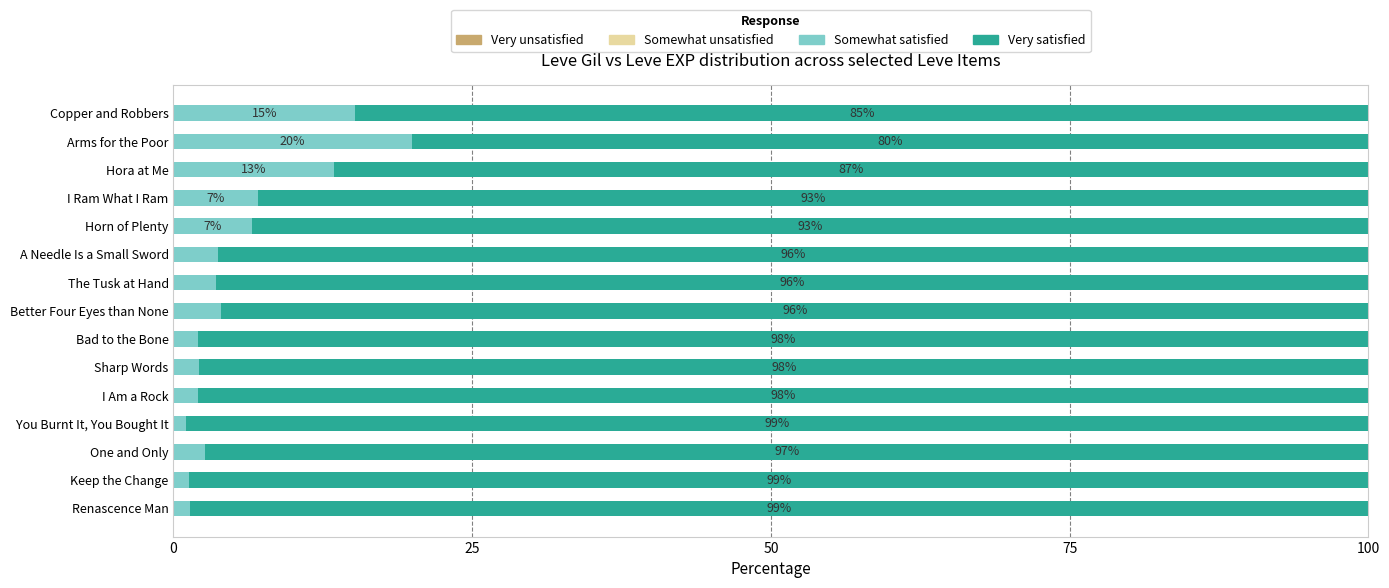

The Somewhat satisfied series shows 20.7 at Copper and Robbers. True or false?

False